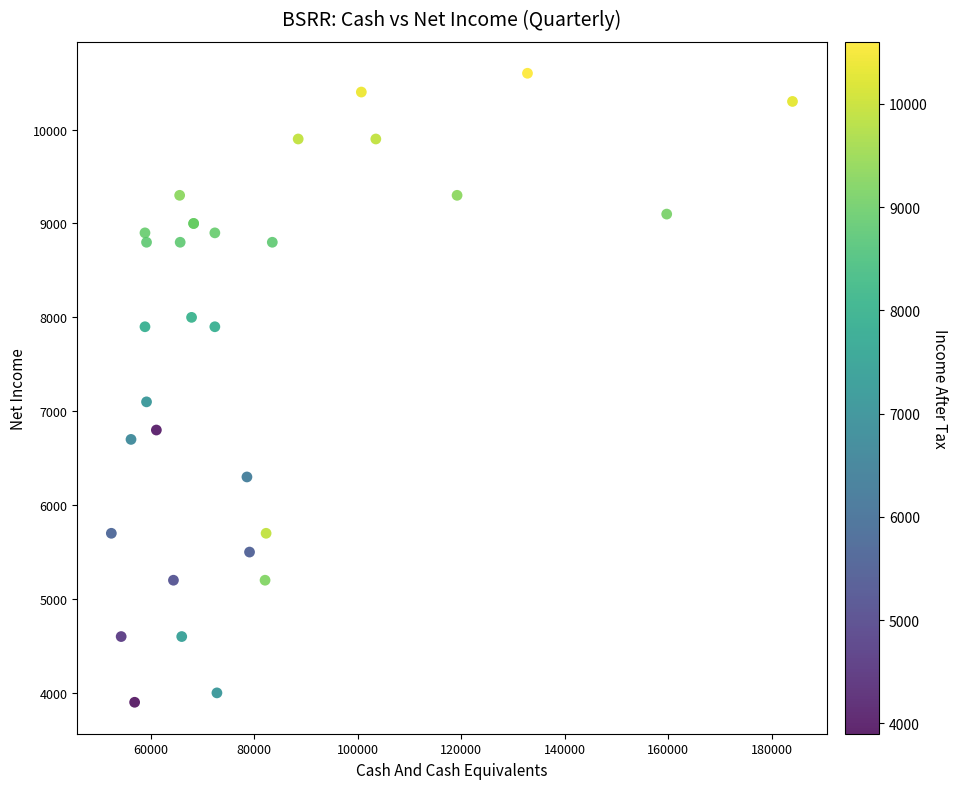

What Y value in the scatter plot is closest to 7250?

7100